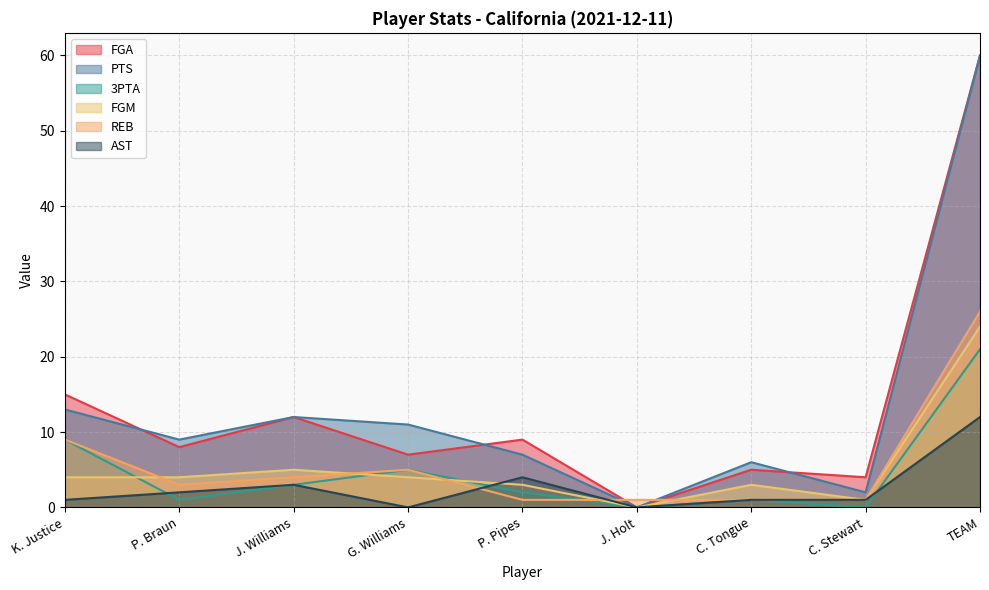

Where is the first local minimum for FGM?

J. Holt